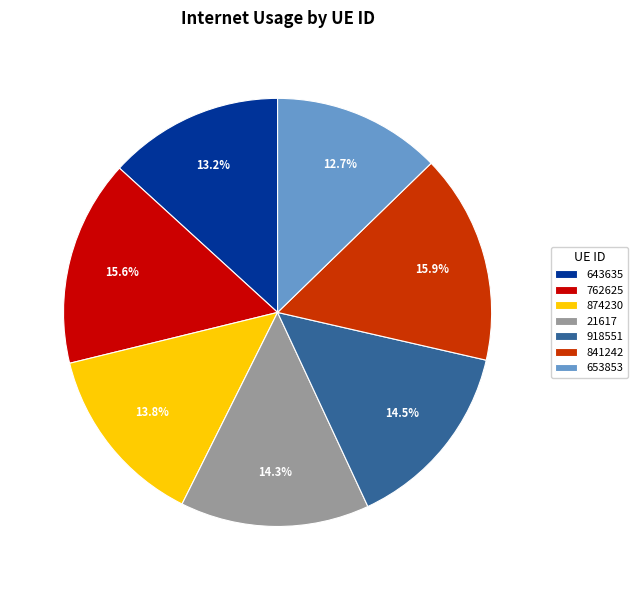

The 653853 slice represents 13% of the pie. True or false?

True